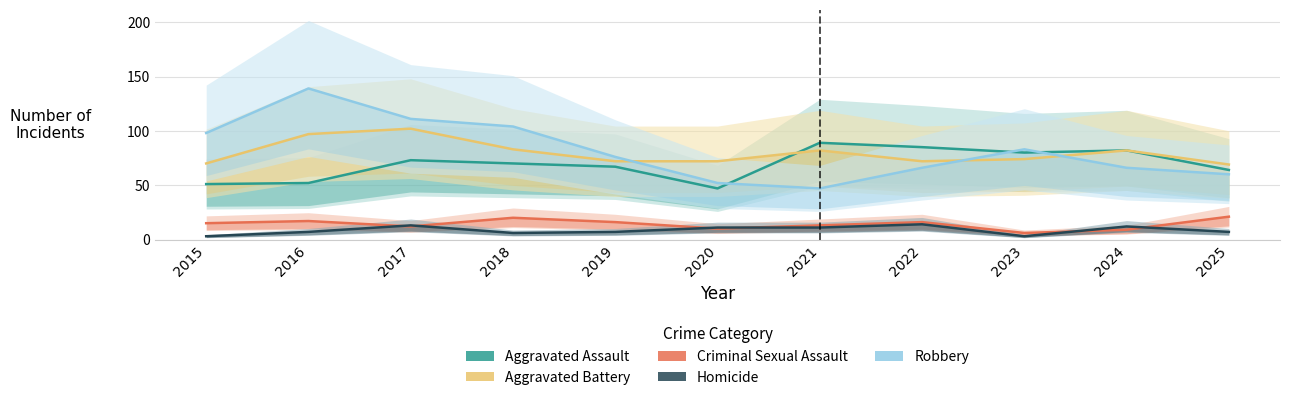

Reading left to right, extract all data points from this chart.

Aggravated Assault: 2015=51	2016=52	2017=73	2018=70	2019=67	2020=47	2021=89	2022=85	2023=80	2024=82	2025=64
Aggravated Battery: 2015=70	2016=97	2017=102	2018=83	2019=72	2020=72	2021=82	2022=72	2023=74	2024=82	2025=69
Criminal Sexual Assault: 2015=15	2016=17	2017=12	2018=20	2019=16	2020=10	2021=13	2022=16	2023=6	2024=9	2025=21
Homicide: 2015=3	2016=7	2017=13	2018=6	2019=7	2020=11	2021=11	2022=14	2023=3	2024=12	2025=7
Robbery: 2015=98	2016=139	2017=111	2018=104	2019=76	2020=52	2021=47	2022=66	2023=83	2024=66	2025=60